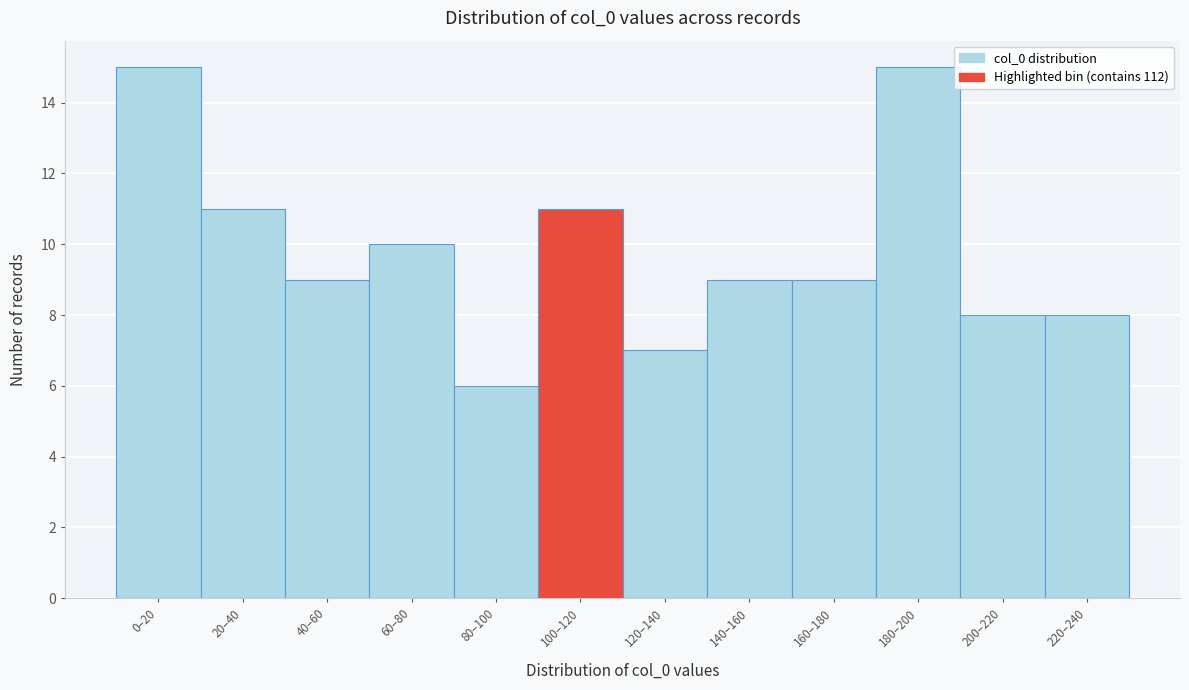

Reading right to left, extract all data points from this chart.

8	8	15	9	9	7	11	6	10	9	11	15